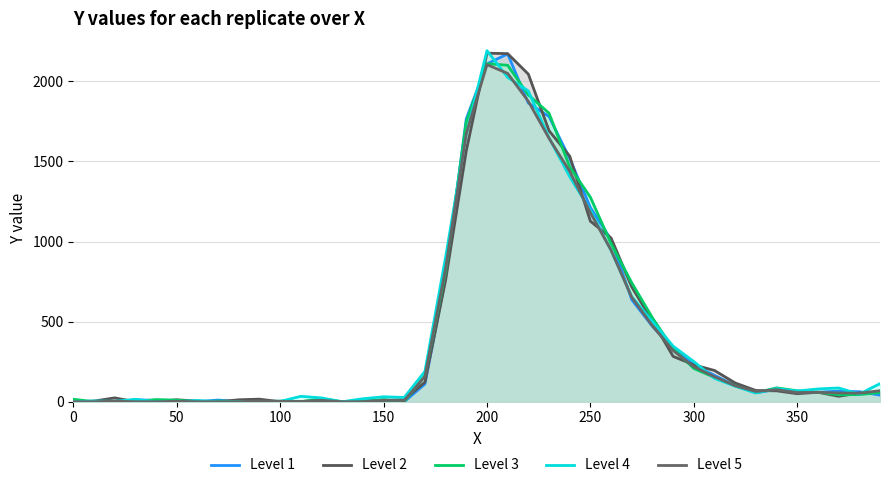

True or false: Level 1 has more than 1 interior local peaks.

True